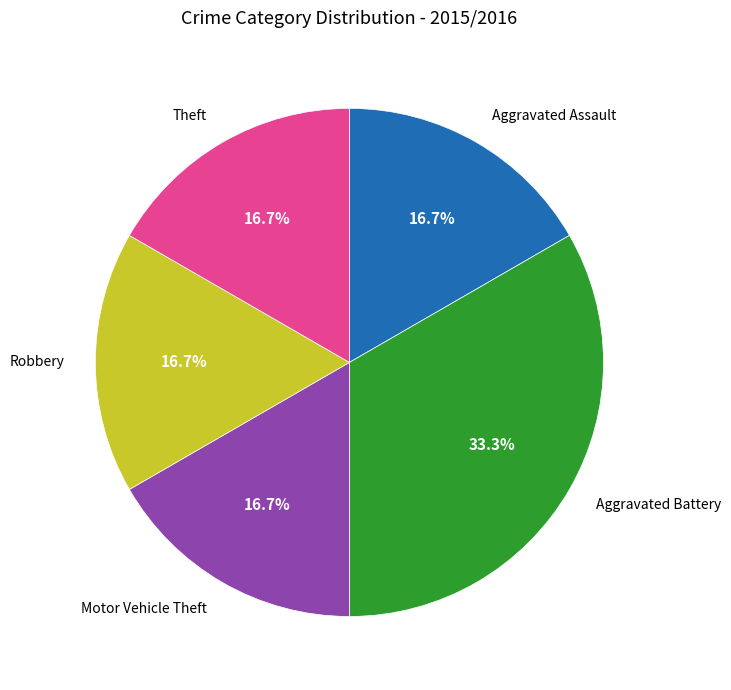

Count the number of slices in the pie.

5